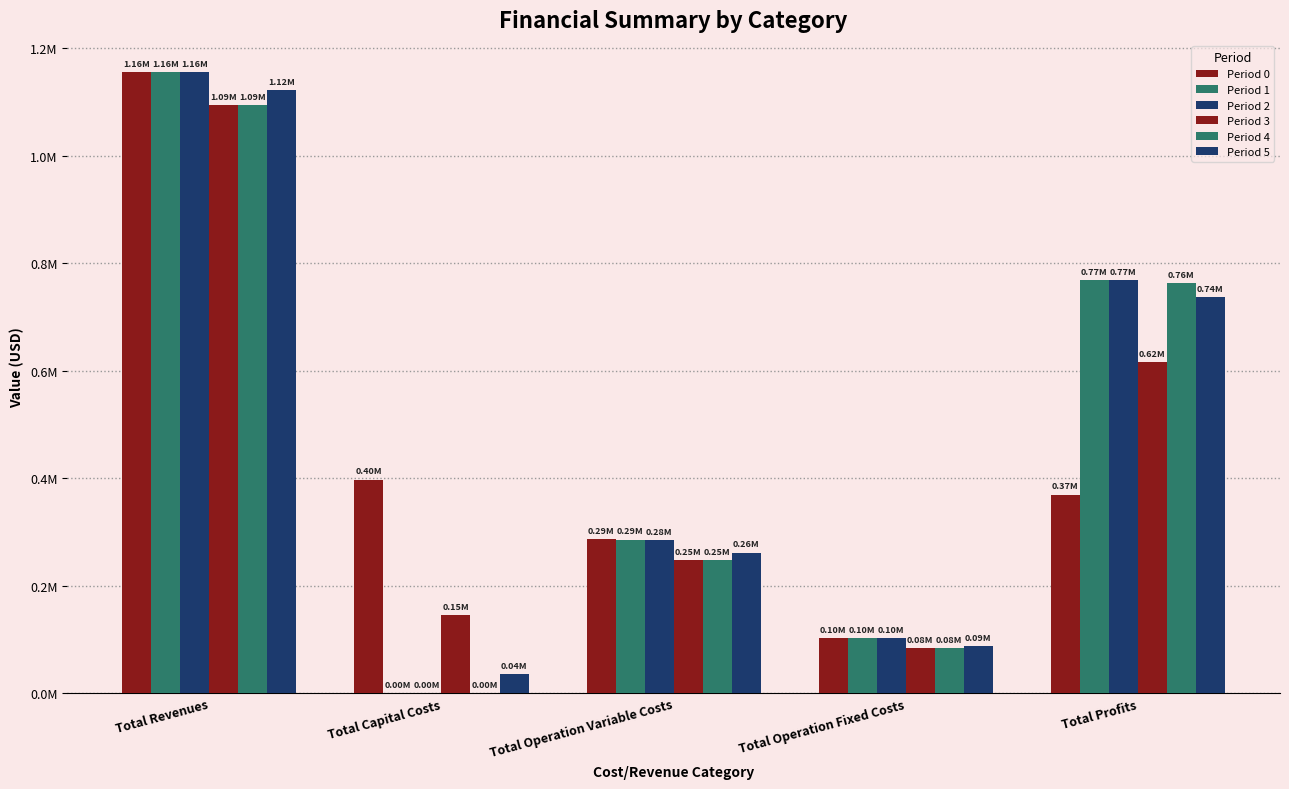

Is the value of Period 1 at Total Operation Variable Costs greater than the value of Period 4 at Total Operation Fixed Costs?

Yes